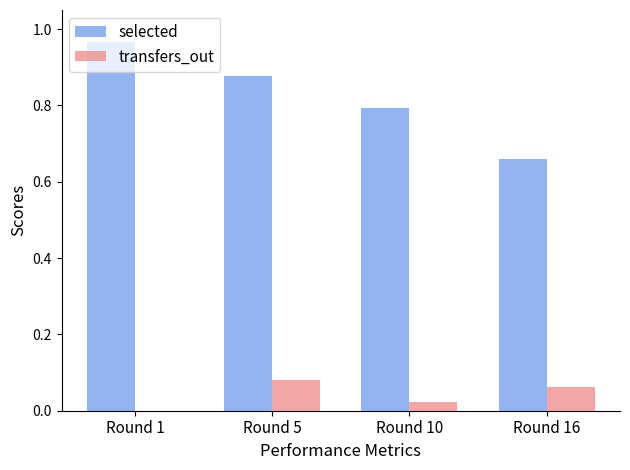

What is the sum of all transfers_out values?

0.2